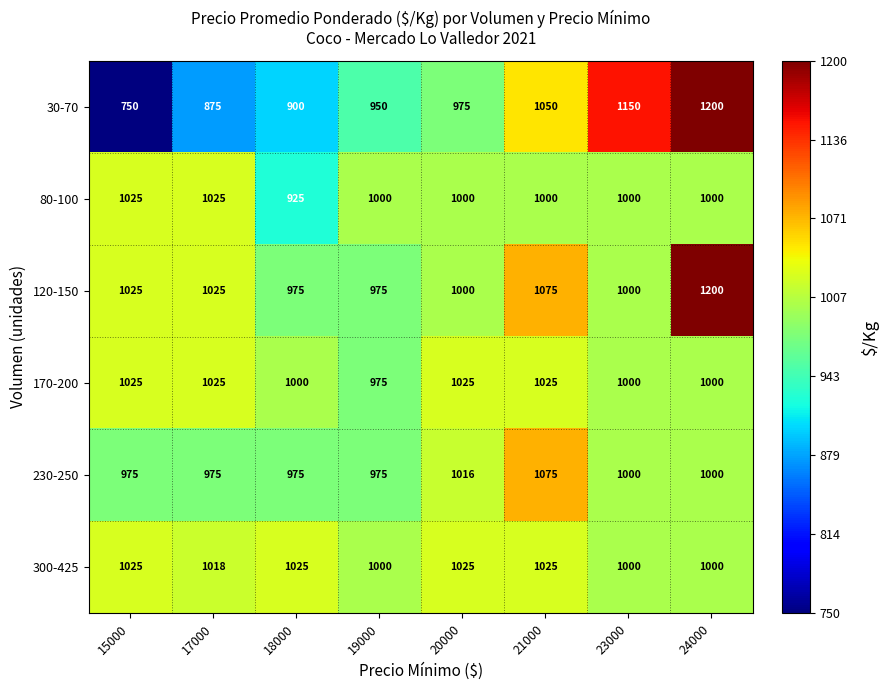

Which series has the largest range (max minus min)?

30-70